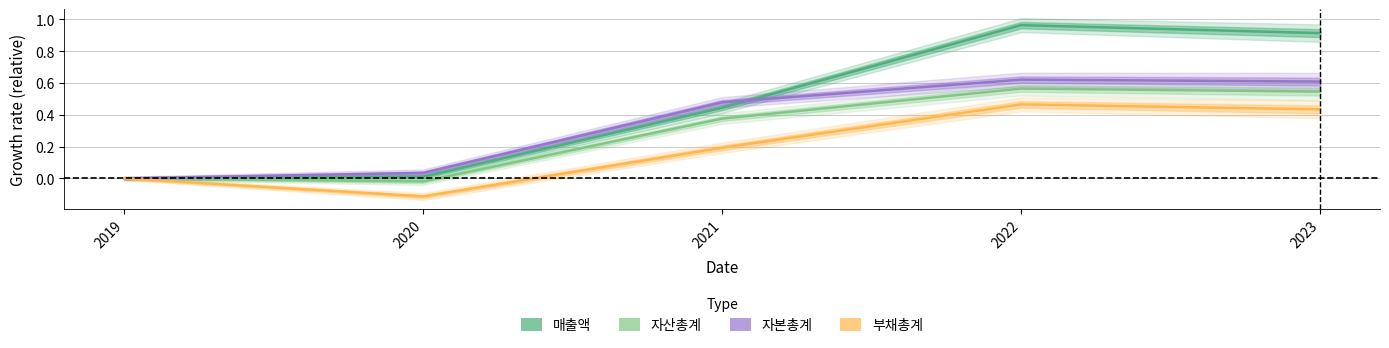

True or false: 자산총계 has more than 0 interior local peaks.

True